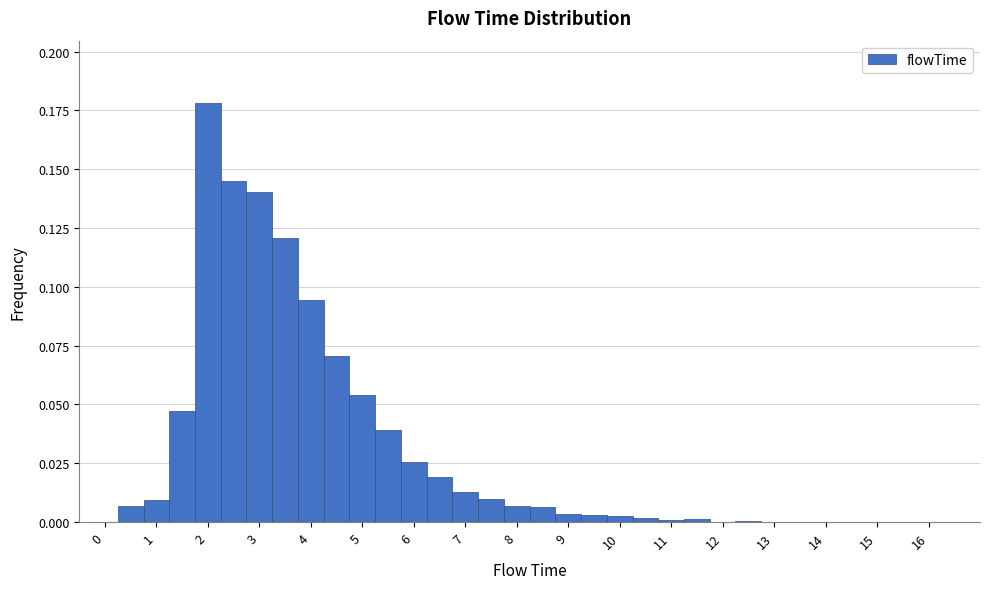

Reading left to right, list every bar in this chart as the range it spans on the x-axis followed by its height. Neither the bar edges nor the heights are printed on the chart, so give them approximately, as read against the axes.

-0.25 to 0.25: 0
0.25 to 0.75: 0.005
0.75 to 1.25: 0.010
1.25 to 1.75: 0.045
1.75 to 2.25: 0.180
2.25 to 2.75: 0.145
2.75 to 3.25: 0.140
3.25 to 3.75: 0.120
3.75 to 4.25: 0.095
4.25 to 4.75: 0.070
4.75 to 5.25: 0.055
5.25 to 5.75: 0.040
5.75 to 6.25: 0.025
6.25 to 6.75: 0.020
6.75 to 7.25: 0.015
7.25 to 7.75: 0.010
7.75 to 8.25: 0.005
8.25 to 8.75: 0.005
8.75 to 9.25: under 0.005
9.25 to 9.75: under 0.005
9.75 to 10.25: under 0.005
10.25 to 10.75: under 0.005
10.75 to 11.25: under 0.005
11.25 to 11.75: under 0.005
11.75 to 12.25: under 0.005
12.25 to 12.75: under 0.005
12.75 to 13.25: under 0.005
13.25 to 13.75: under 0.005
13.75 to 14.25: under 0.005
14.25 to 14.75: 0
14.75 to 15.25: under 0.005
15.25 to 15.75: under 0.005
15.75 to 16.25: under 0.005
16.25 to 16.75: 0